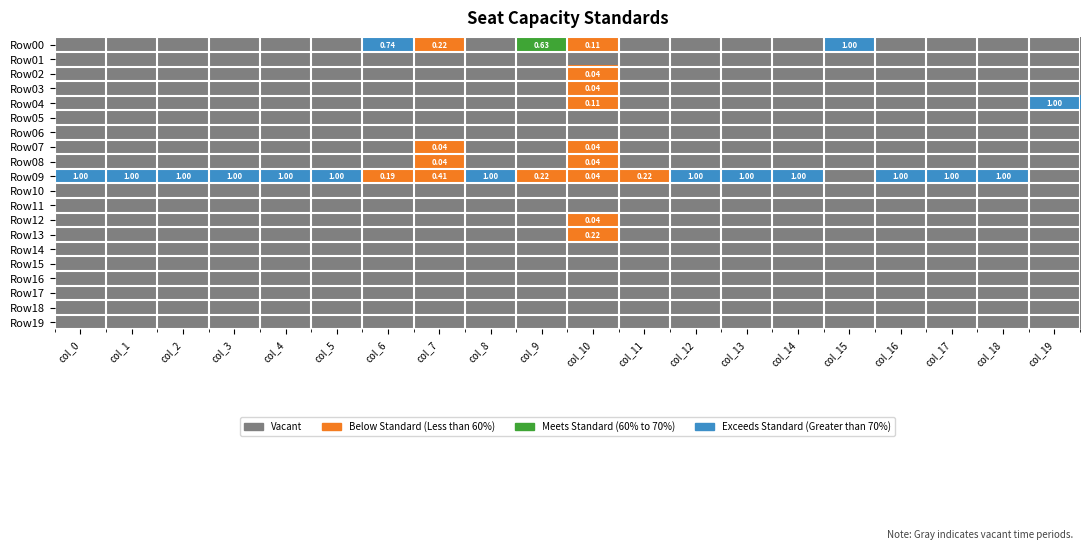

How many values in the Row02 series exceed 0?

1